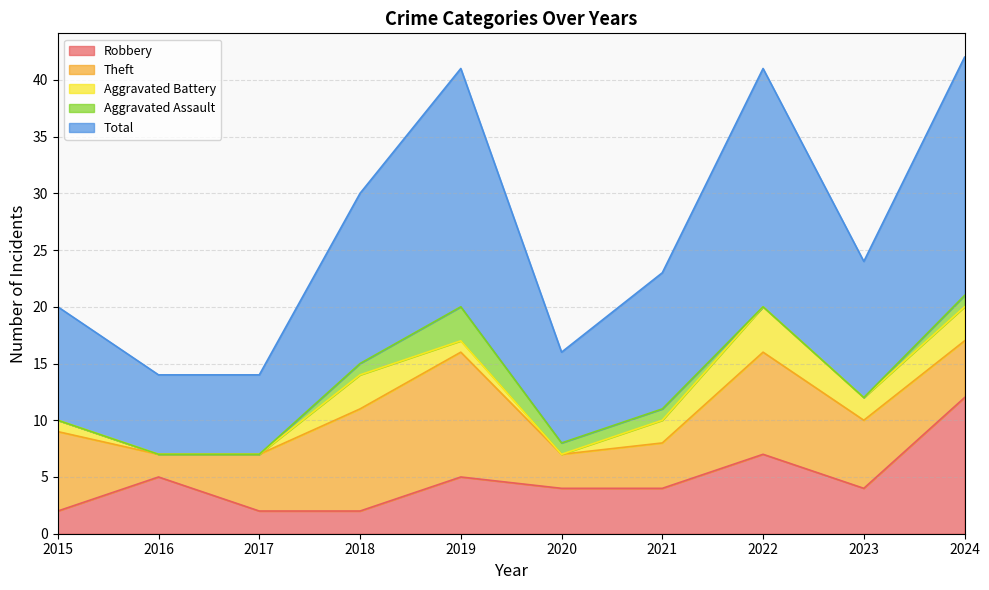

In Aggravated Battery, how many points are lower than both neighbors (excluding endpoints)?

2